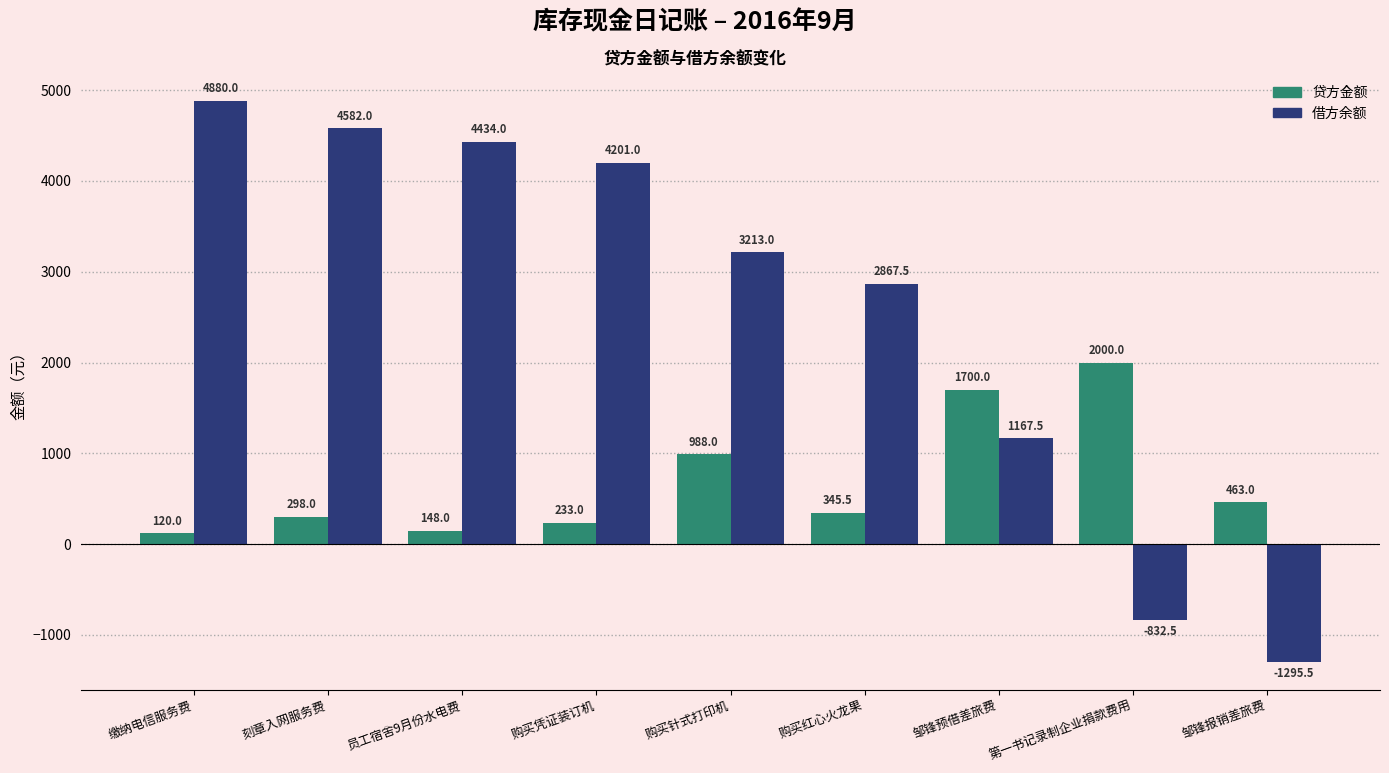

What is the sum of all 贷方金额 values?

6295.5